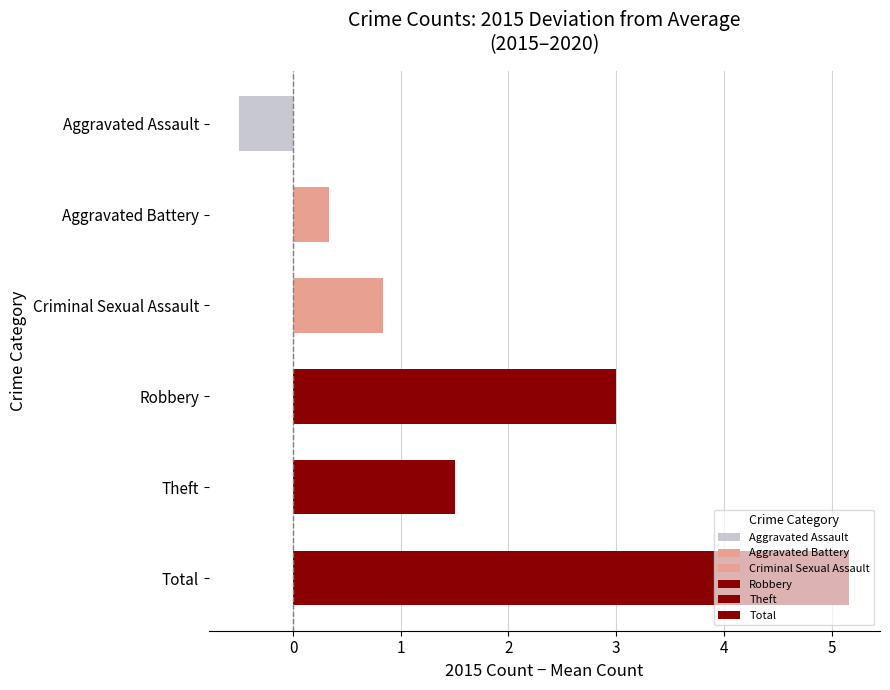

Is it true that the value at Aggravated Assault is -0.2?

False